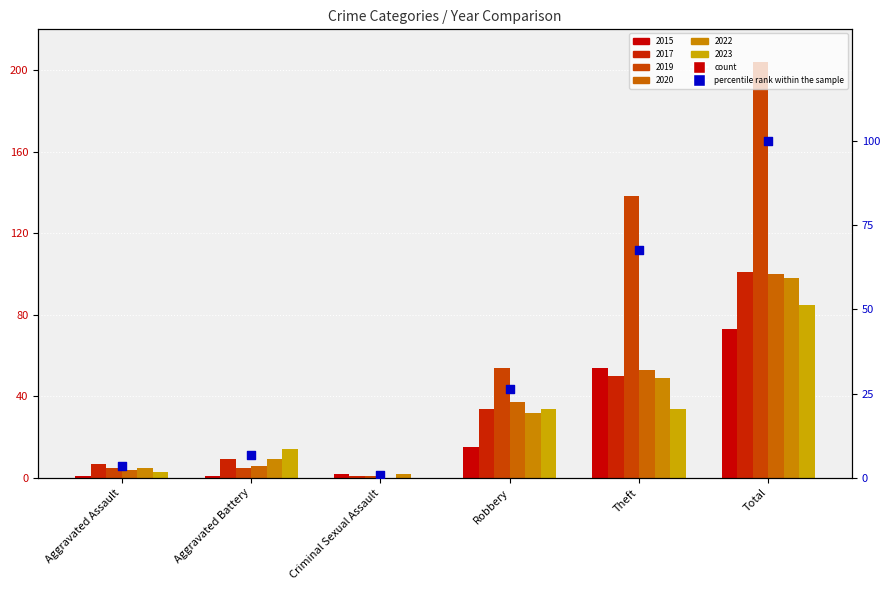

Approximately how many times larger is the value at Aggravated Assault compared to Theft?

0.1